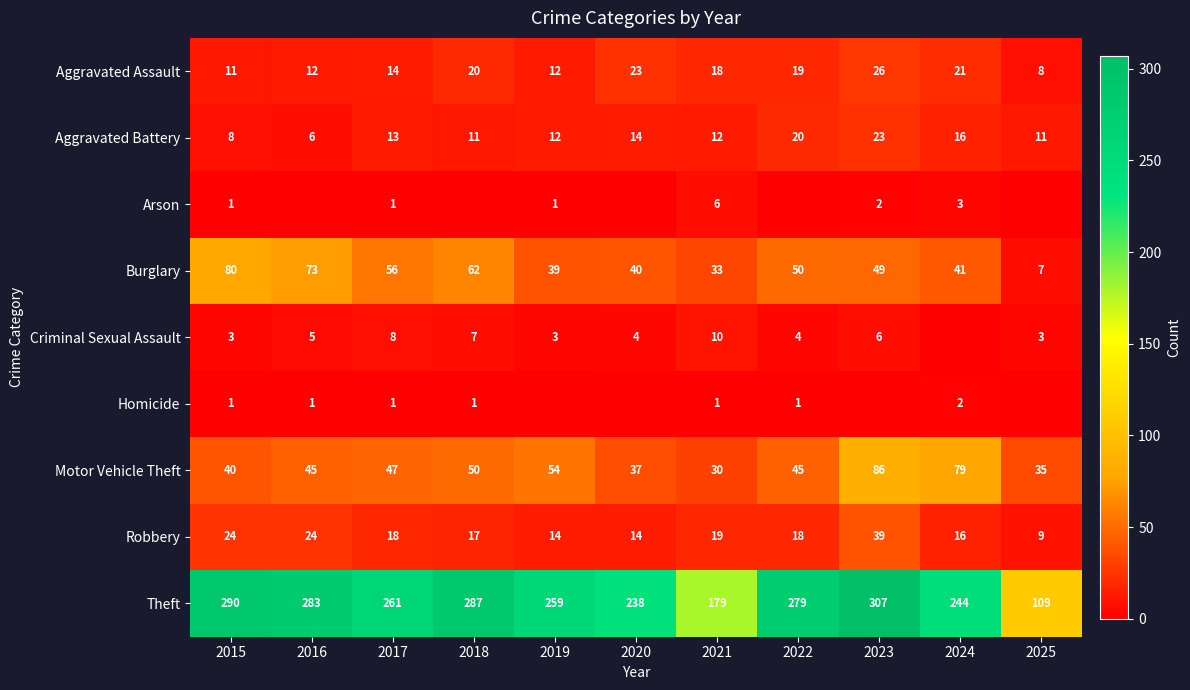

The Aggravated Battery series shows 27 at 2024. True or false?

False